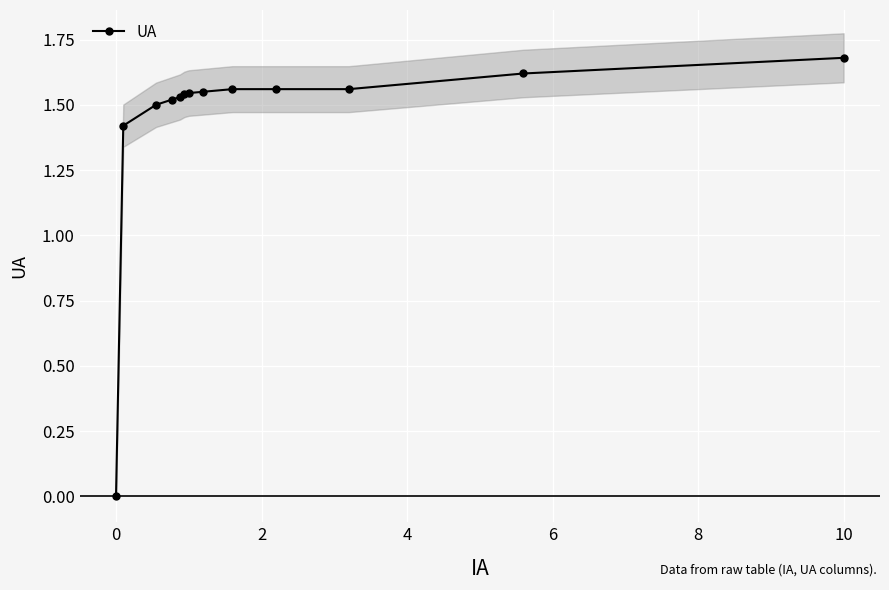

Between 8 and 2, which is larger?

8